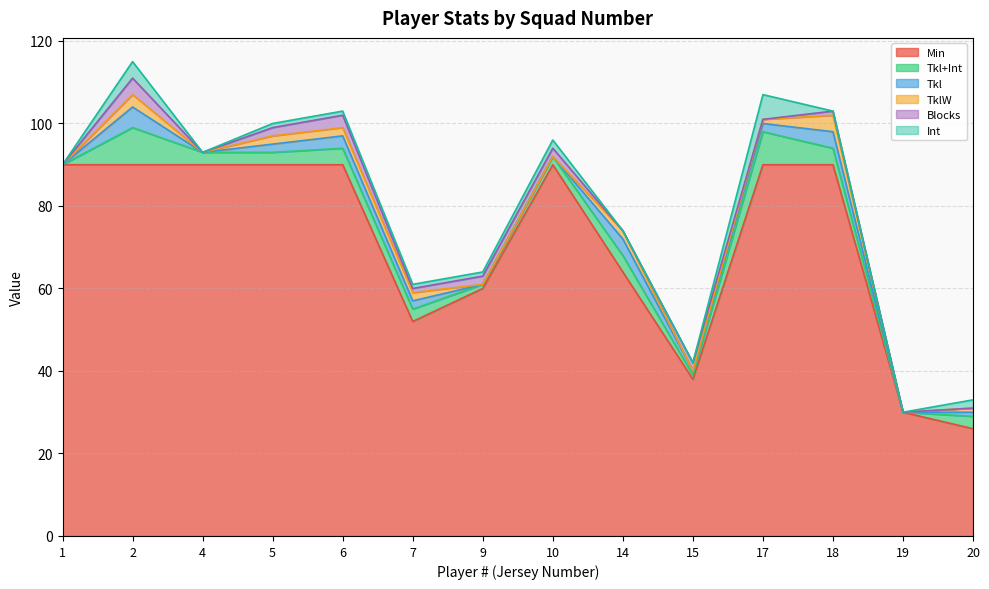

At which category is the sum across all series the highest?

2